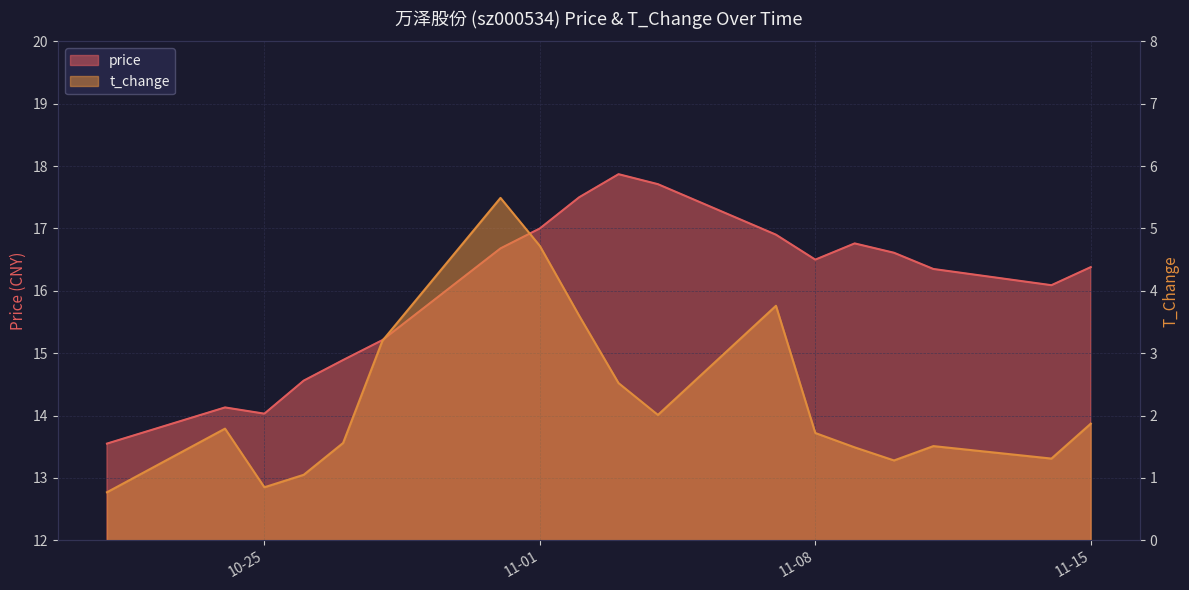

How many interior local peaks does the price series have?

3